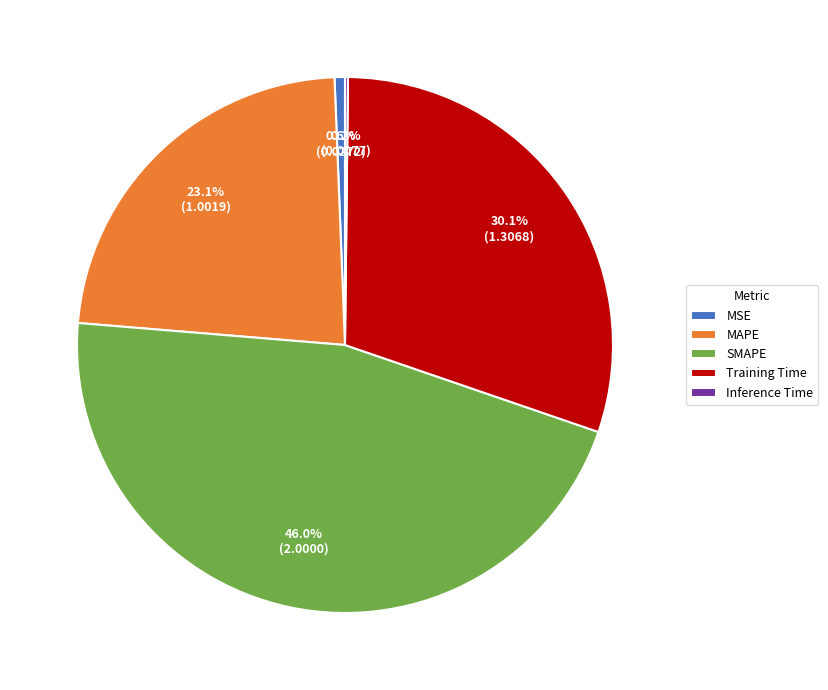

Combined, what portion of the pie is Training Time and MAPE?

53.2%